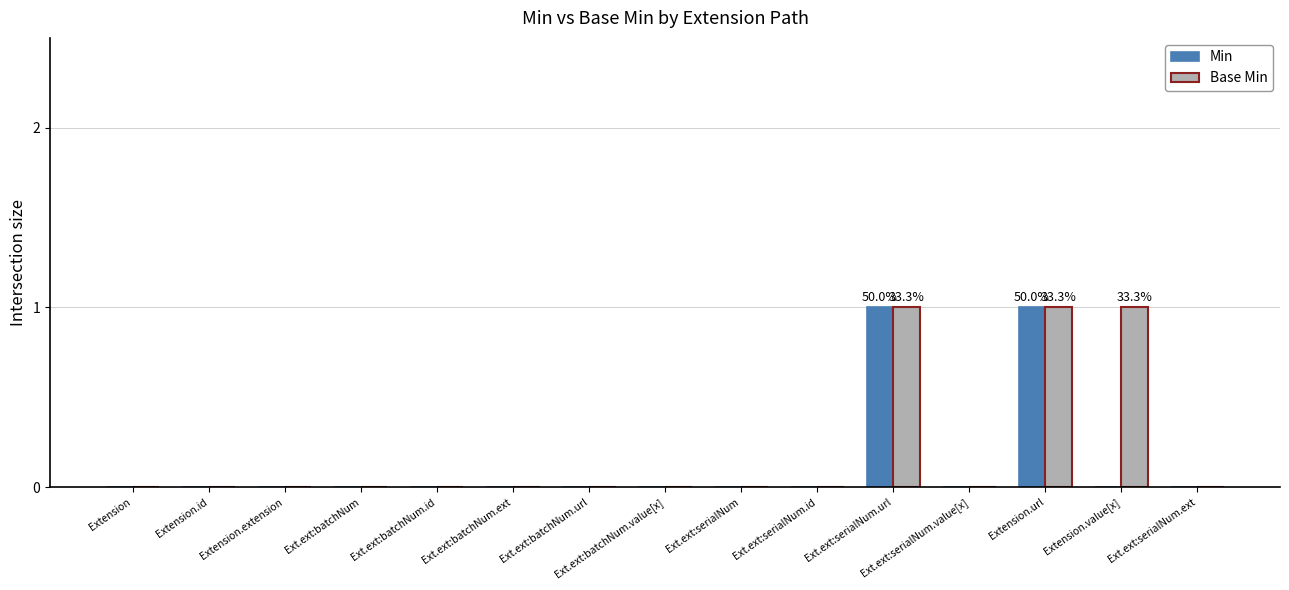

The value of Base Min at Ext.ext:serialNum is 0. True or false?

True